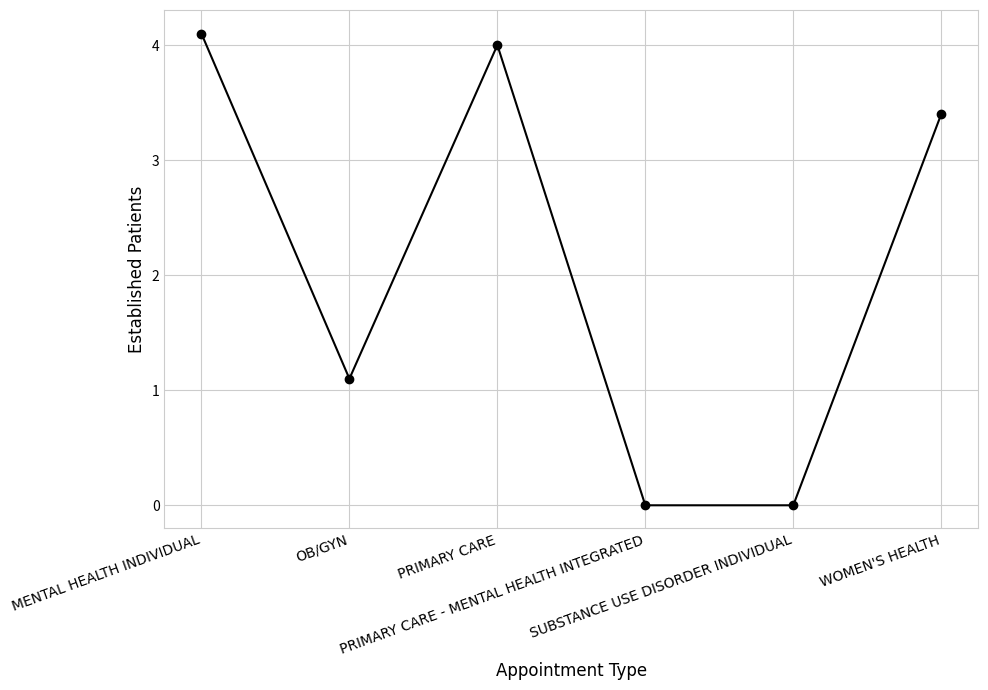

What is the greatest value displayed?

4.1